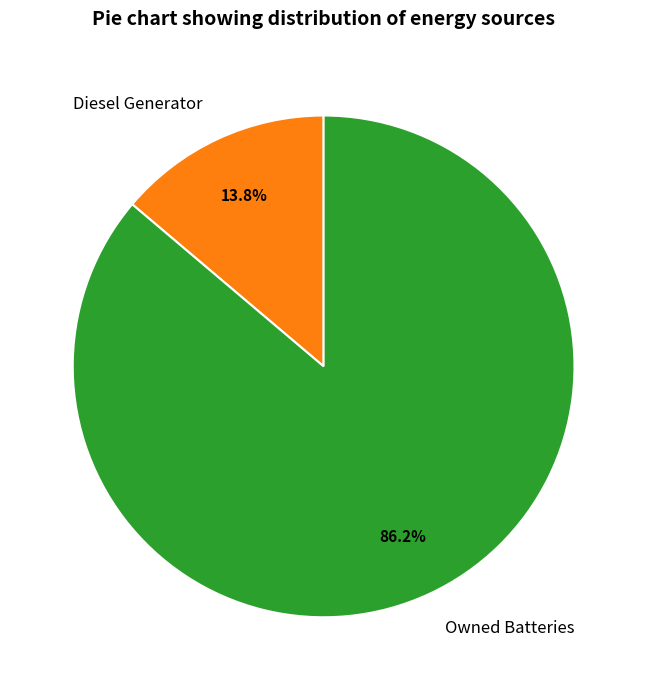

What is the total percentage of Owned Batteries and Diesel Generator?

100.0%